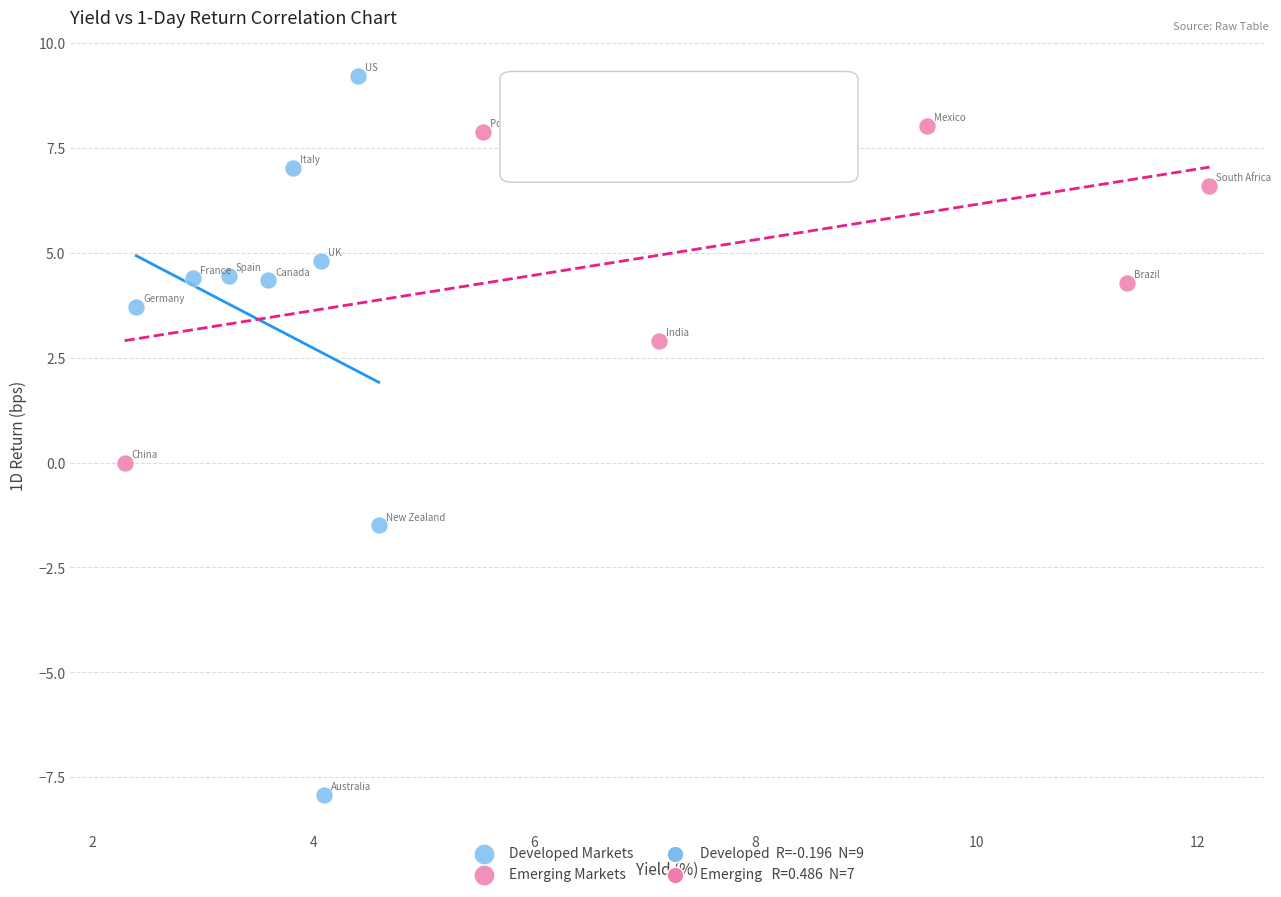

Which series contains the highest Y value?

Developed Markets